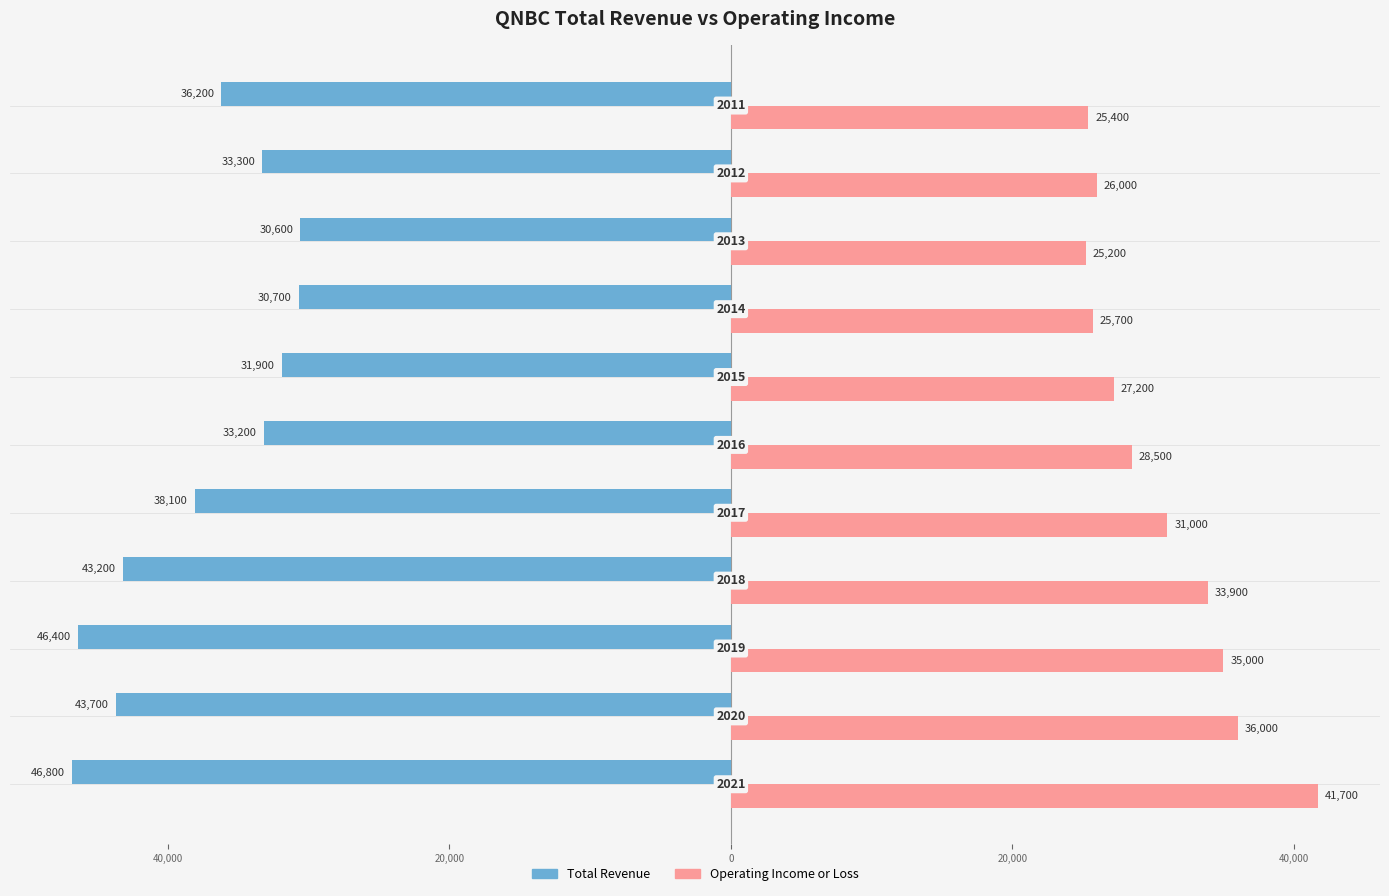

What are all the series names shown in the legend?

Total Revenue, Operating Income or Loss